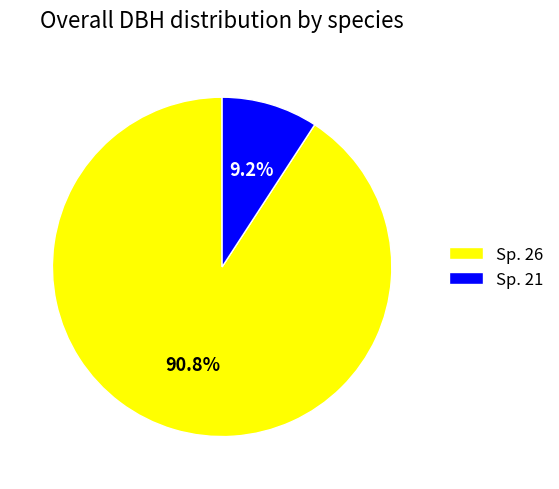

Between Sp. 26 and Sp. 21, which is larger?

Sp. 26